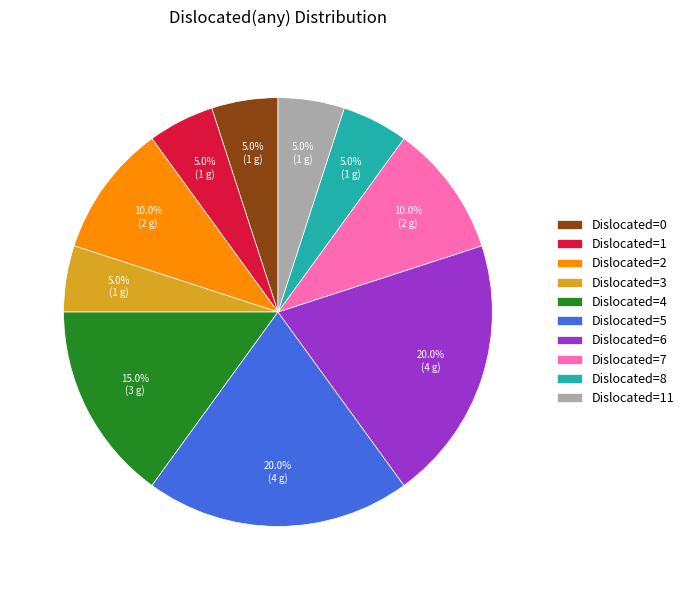

Does Dislocated=2 represent more than half of the total?

No